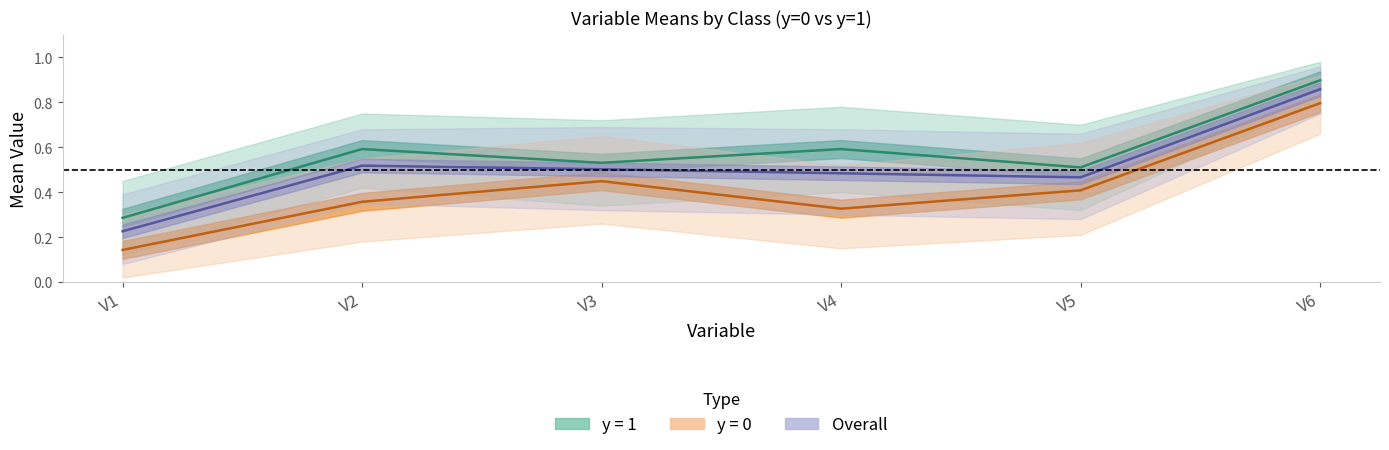

How many interior local valleys does the y=1 mean series have?

2